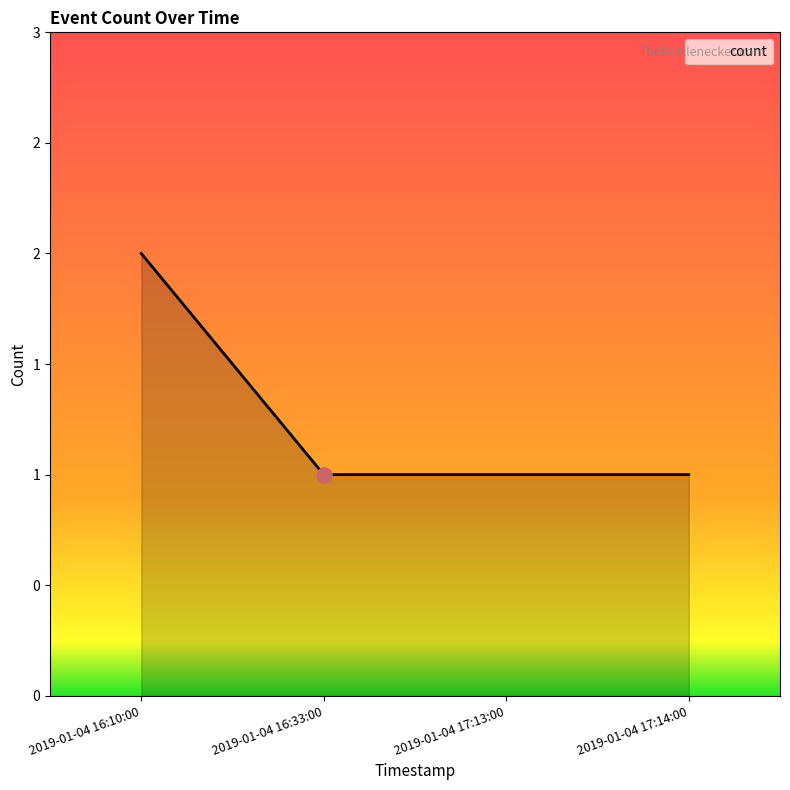

Does the chart have visible grid lines?

No